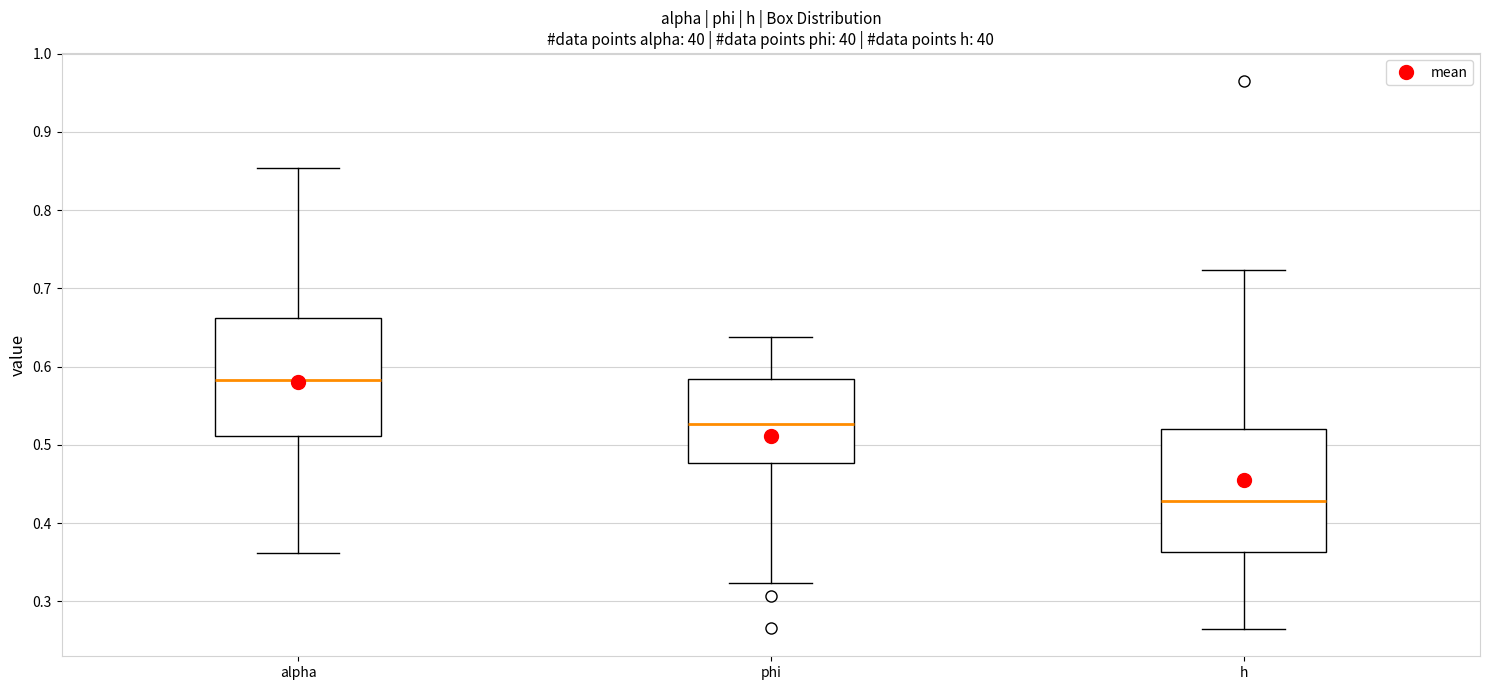

Where is the upper edge of the box for h on the y-axis? The values are not printed on the chart, so give them approximately, as read against the axis.

0.52